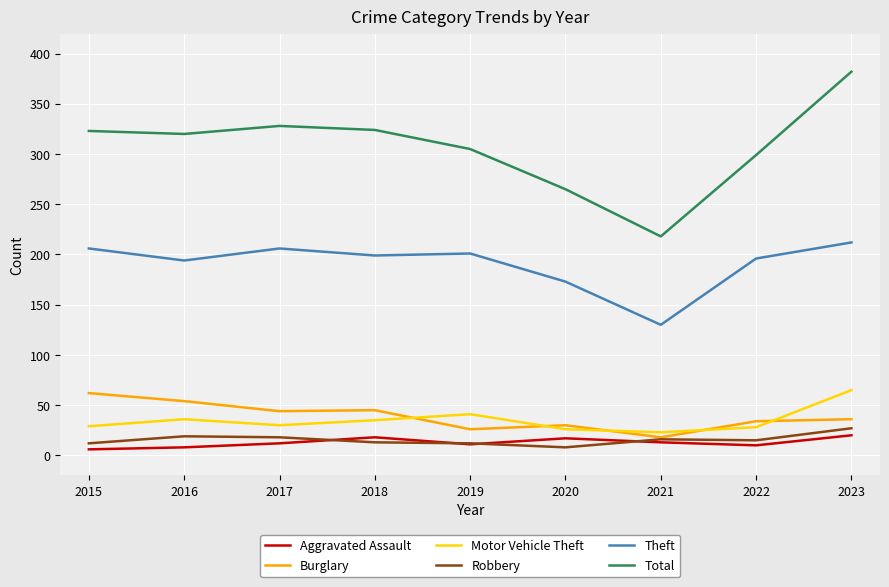

Is it true that Aggravated Assault equals 11 at 2019?

True